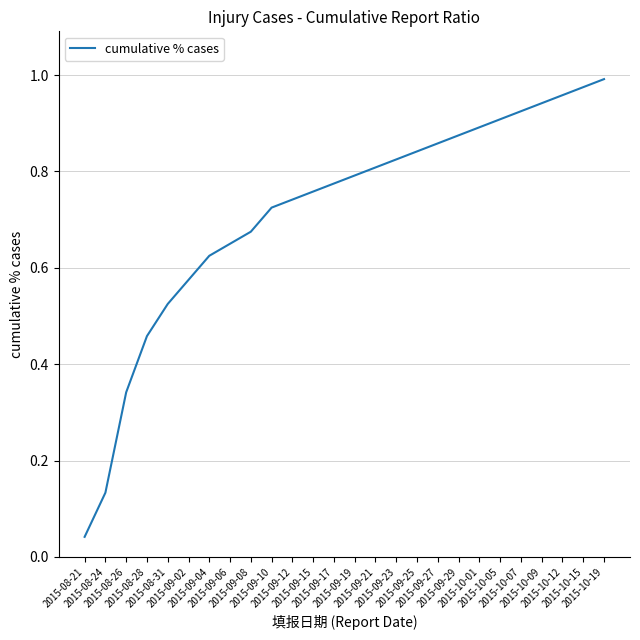

Which has a higher value, 2015-09-08 or 2015-08-31?

2015-09-08